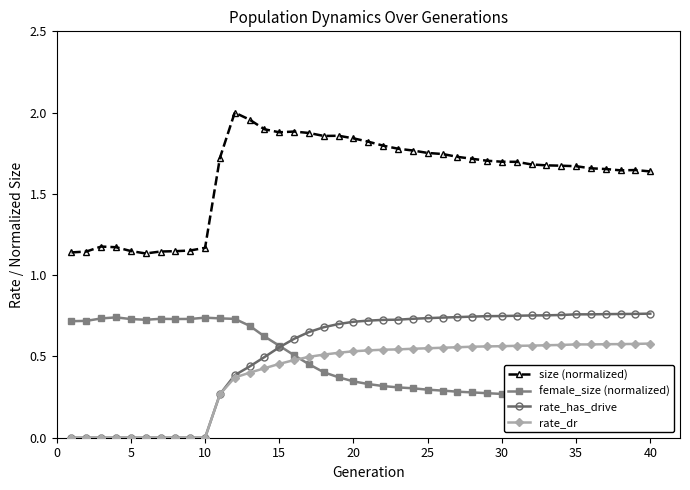

True or false: rate_dr and size (normalized) intersect in this chart.

False